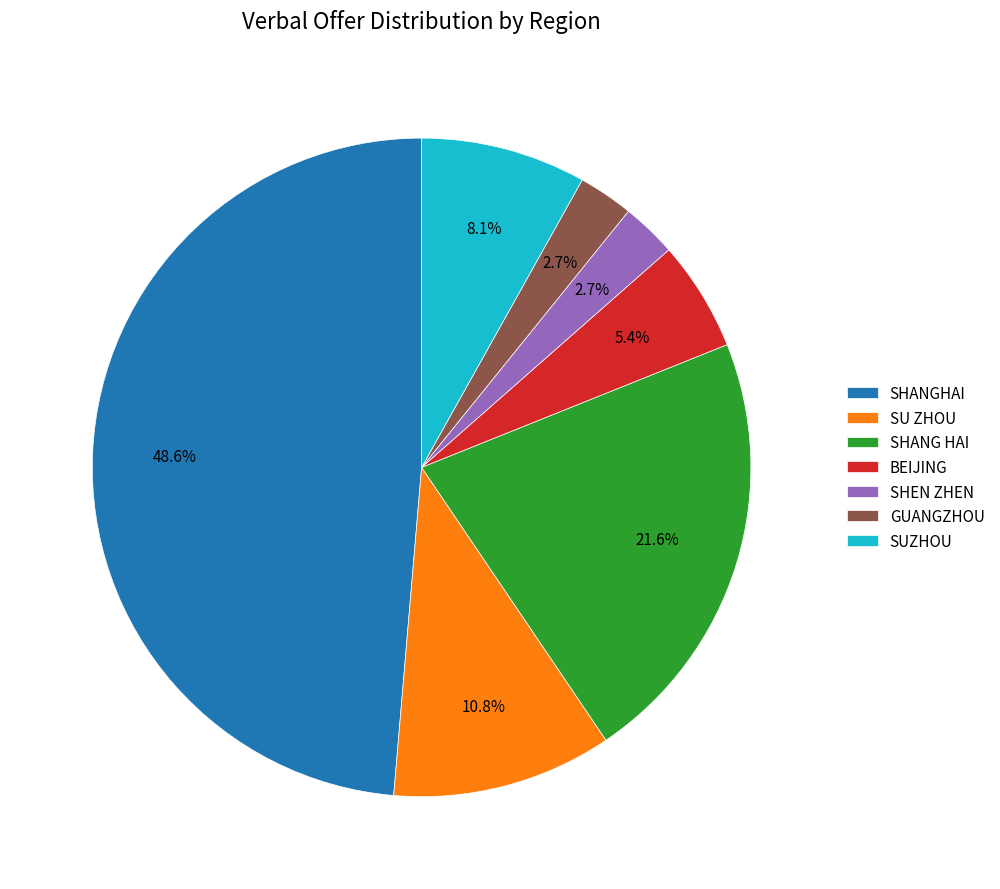

Is SU ZHOU the majority of the pie?

No